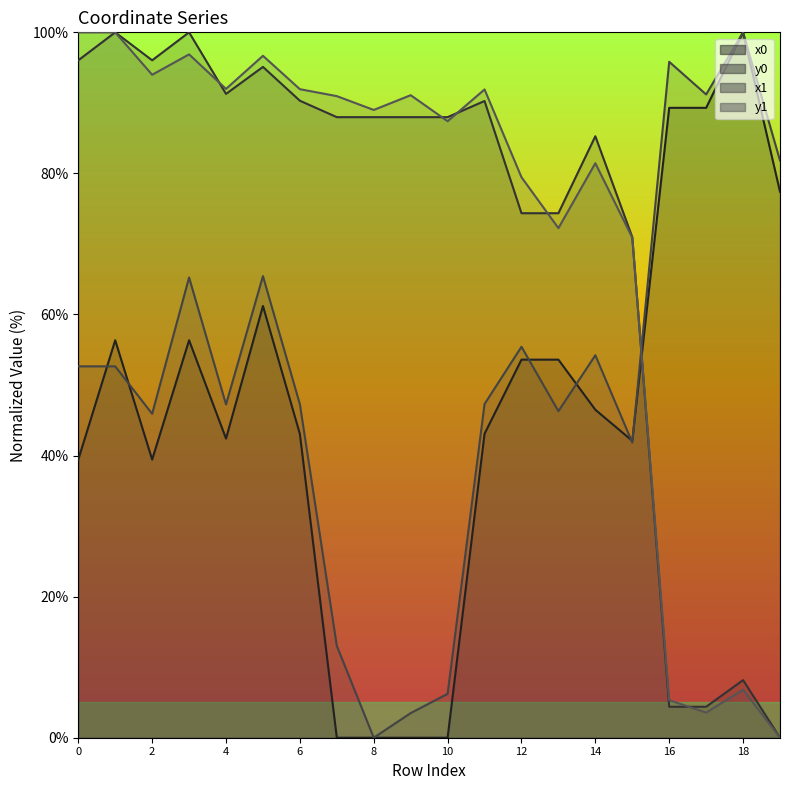

How many values in the y1 series exceed 90?

10